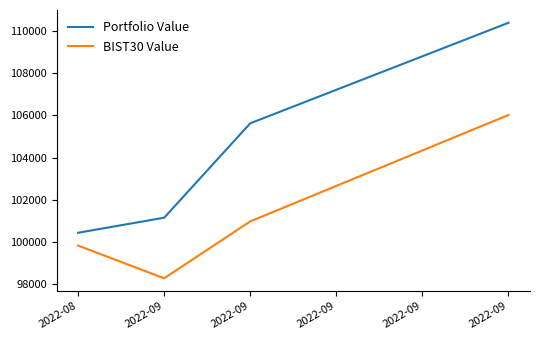

What are all the series names shown in the legend?

Portfolio Value, BIST30 Value